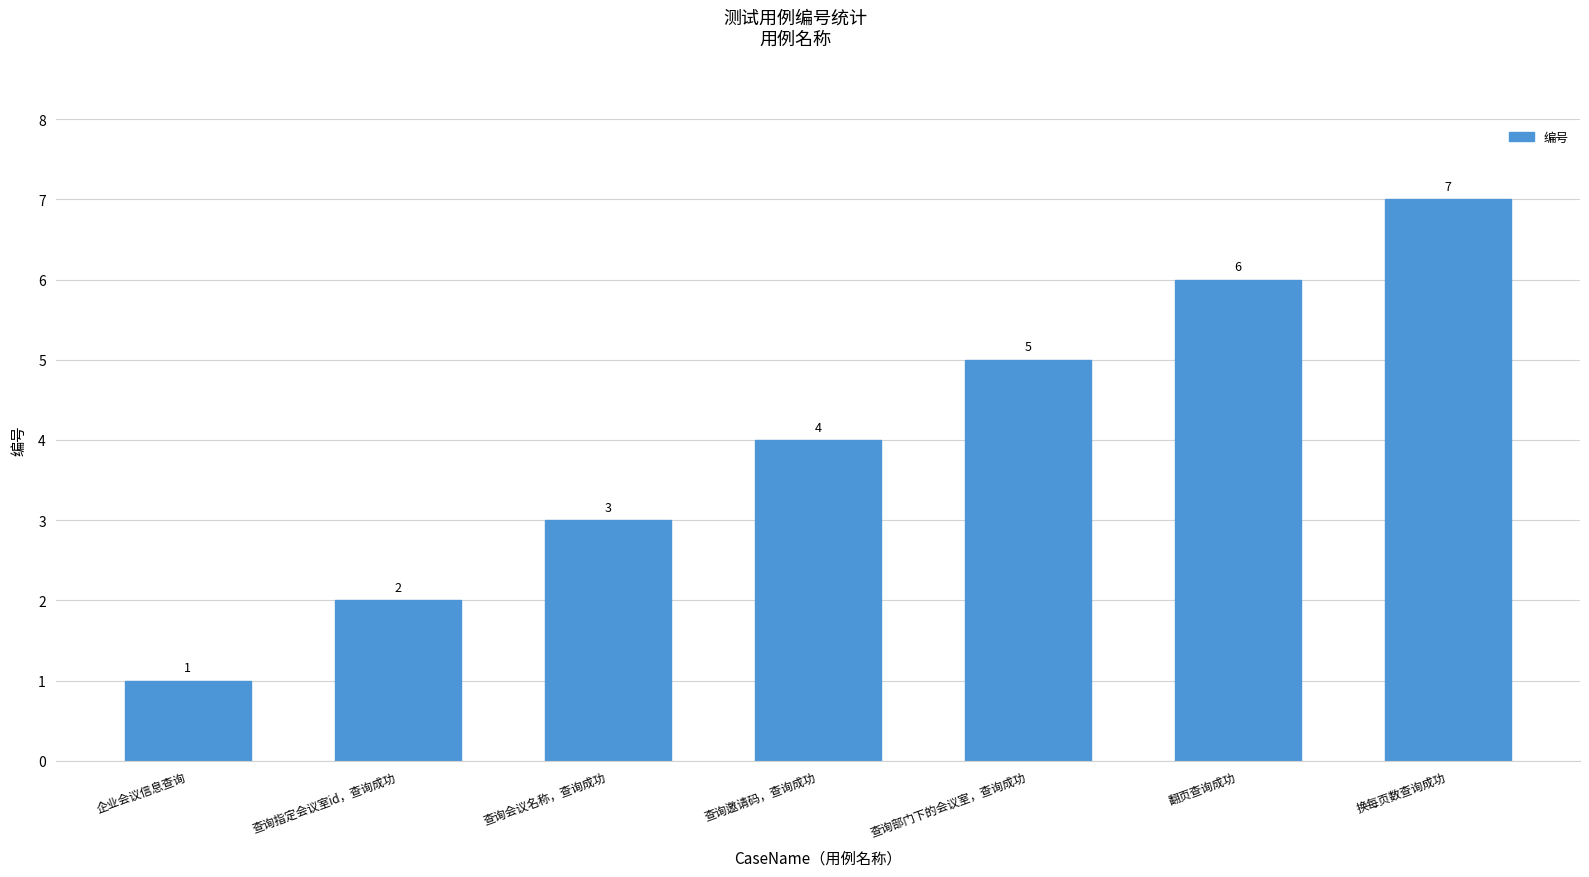

What position from the left is 查询会议名称，查询成功?

3